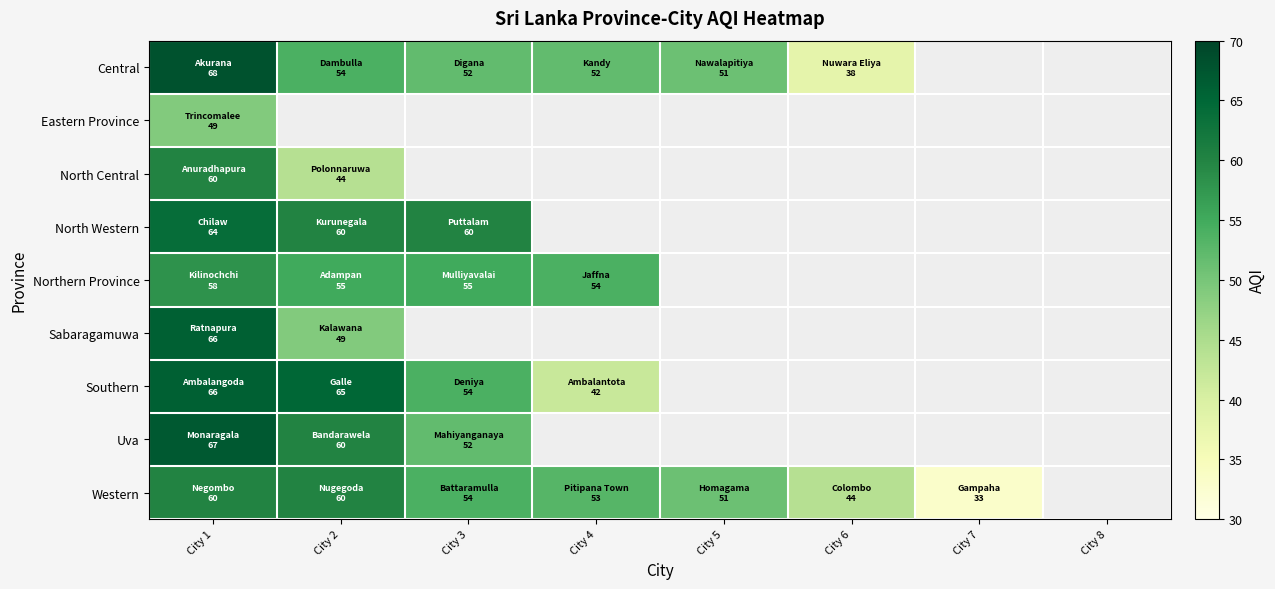

Which label corresponds to the smallest value in the chart?

City 7